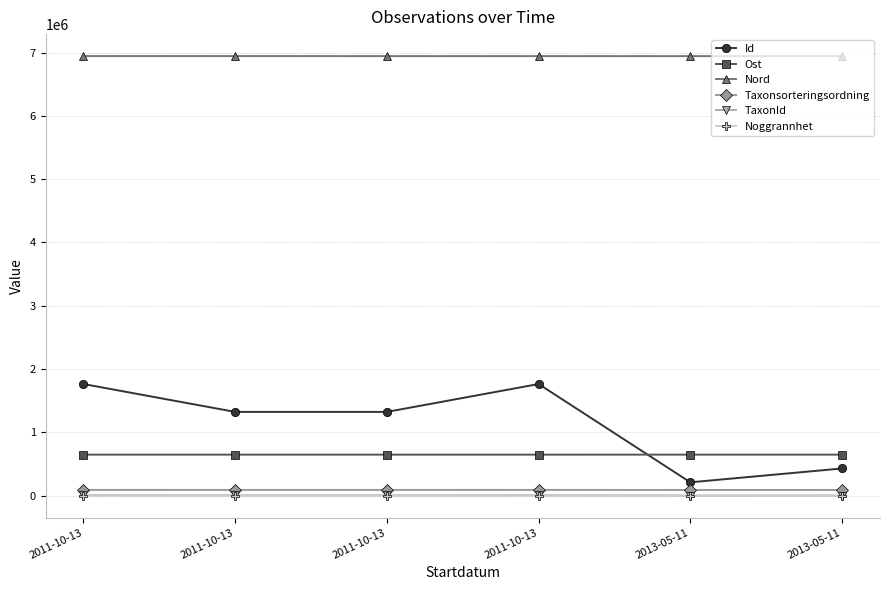

Reading right to left, what are all the values shown in this chart?

Id: 429255.0	210541.0	1763375.0	1322969.0	1322967.0	1763376.0
Ost: 647886.4	647886.4	647646.1	647717.6	647805.0	647855.0
Nord: 6943600.1	6943600.1	6943850.4	6943739.2	6944182.2	6944106.0
Taxonsorteringsordning: 89392.0	89673.0	90676.0	90653.0	90653.0	90676.0
TaxonId: 1202.0	658.0	5966.0	4364.0	4364.0	5966.0
Noggrannhet: 25.0	25.0	10.0	10.0	10.0	10.0